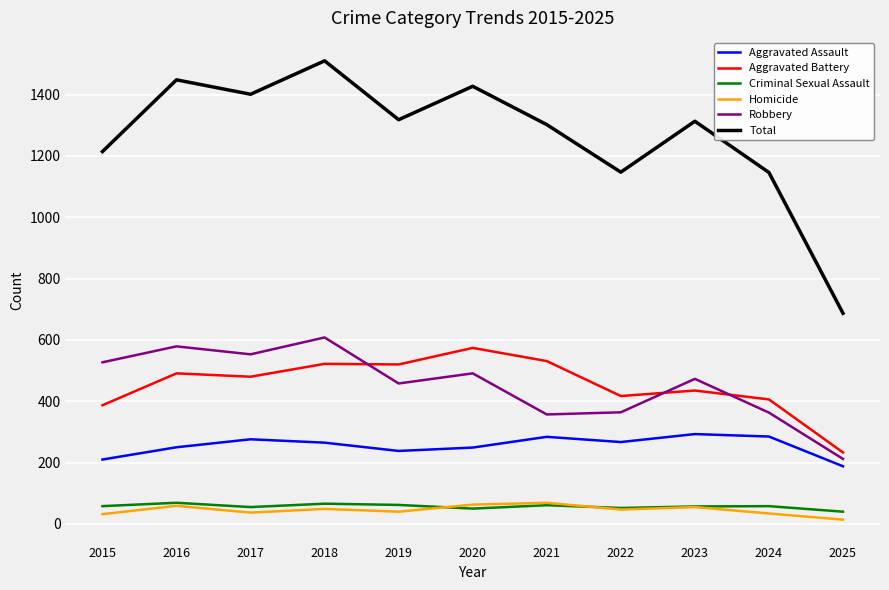

What is the maximum value shown in the chart?

1510